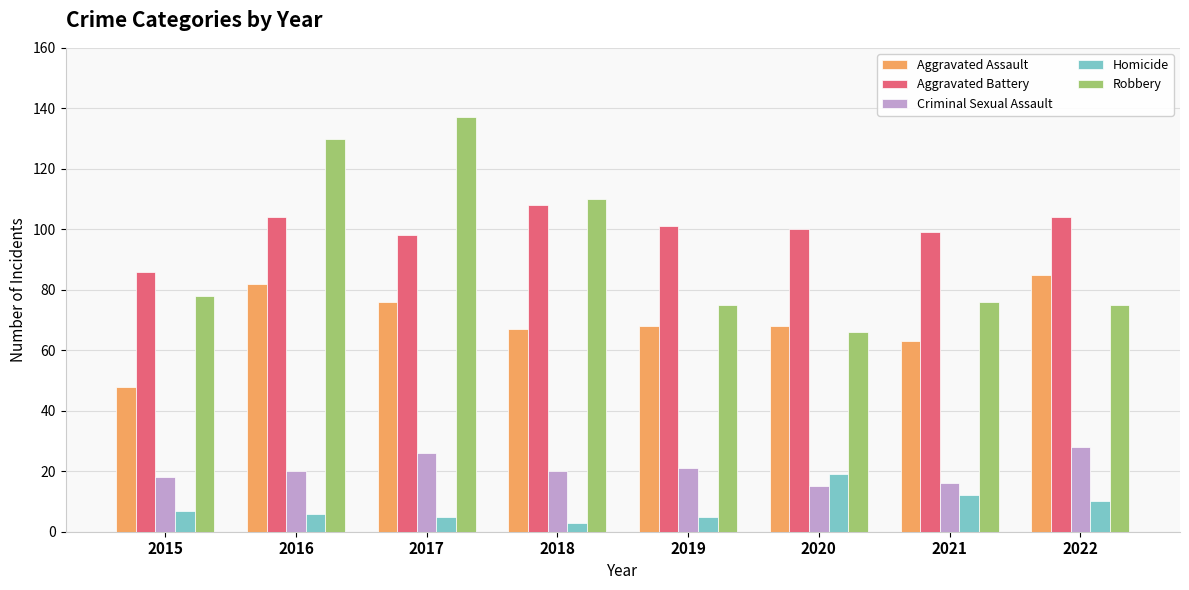

What is the total value across all series at 2017?

342